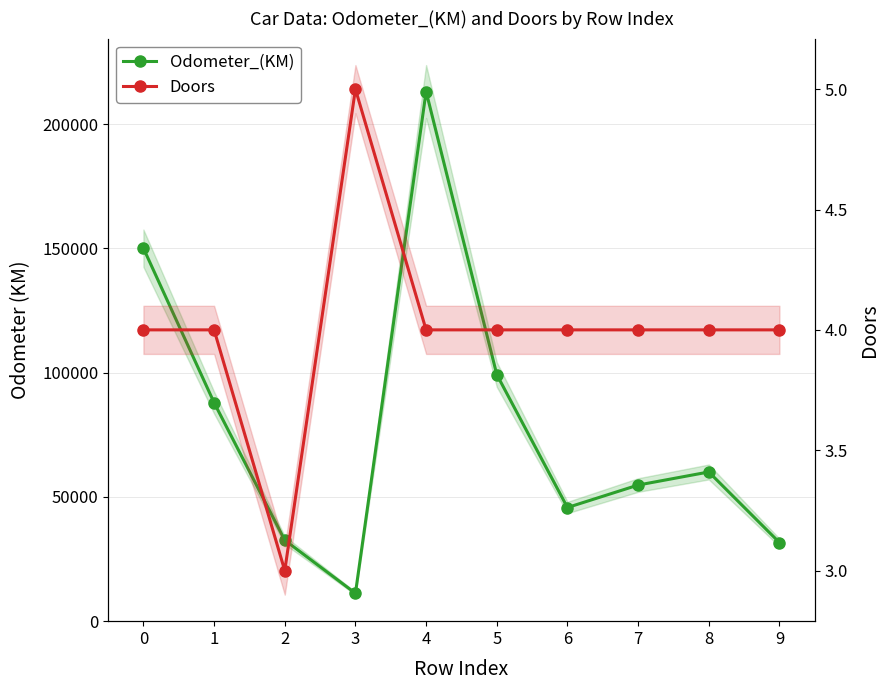

List the series in order of their peak value, lowest first.

Doors, Odometer_(KM)